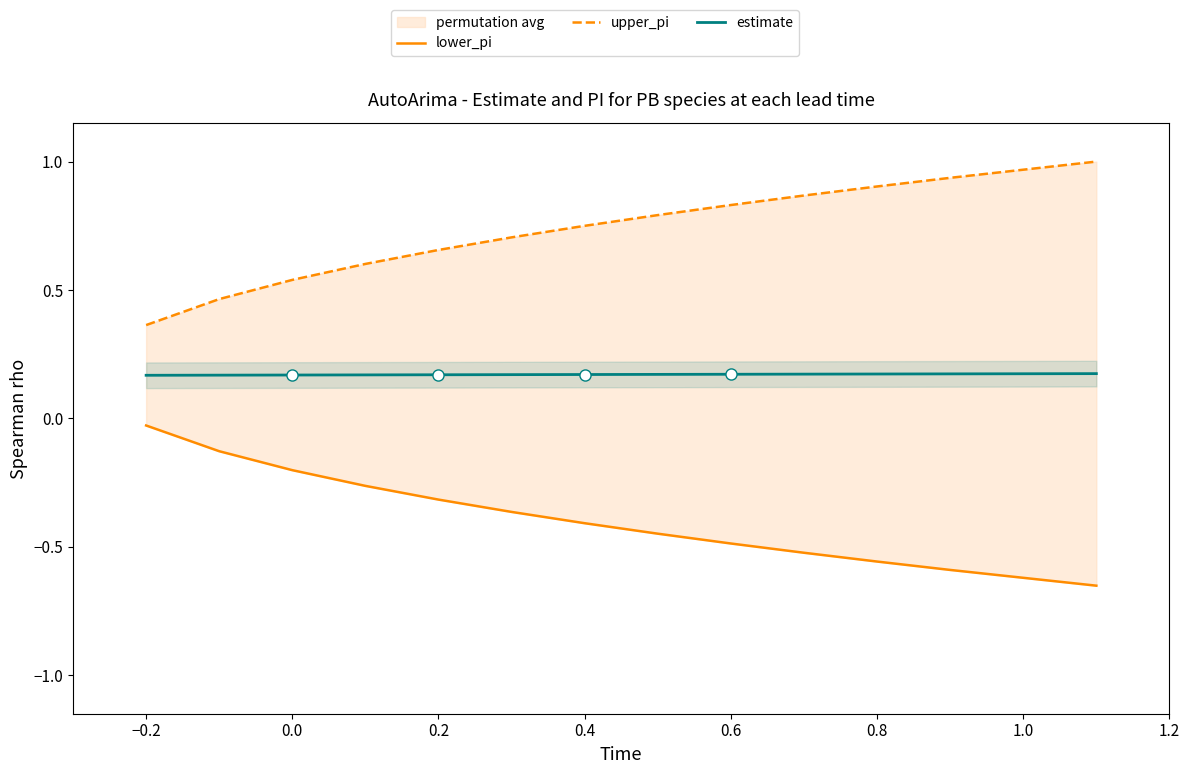

Reading right to left, what are all the values shown in this chart?

lower_pi: -0.7	-0.6	-0.6	-0.5	-0.5	-0.4	-0.4	-0.4	-0.3	-0.3	-0.2	-0.1	-0.0
upper_pi: 1.0	0.9	0.9	0.9	0.8	0.8	0.7	0.7	0.7	0.6	0.5	0.5	0.4
estimate: 0.2	0.2	0.2	0.2	0.2	0.2	0.2	0.2	0.2	0.2	0.2	0.2	0.2